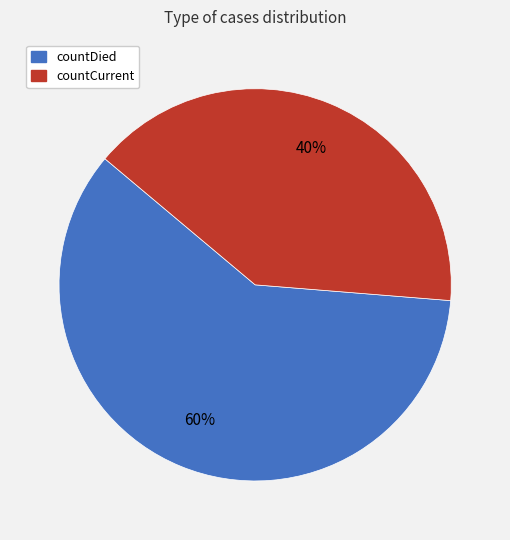

To the nearest percent, what is the combined percentage of countCurrent and countDied?

100%